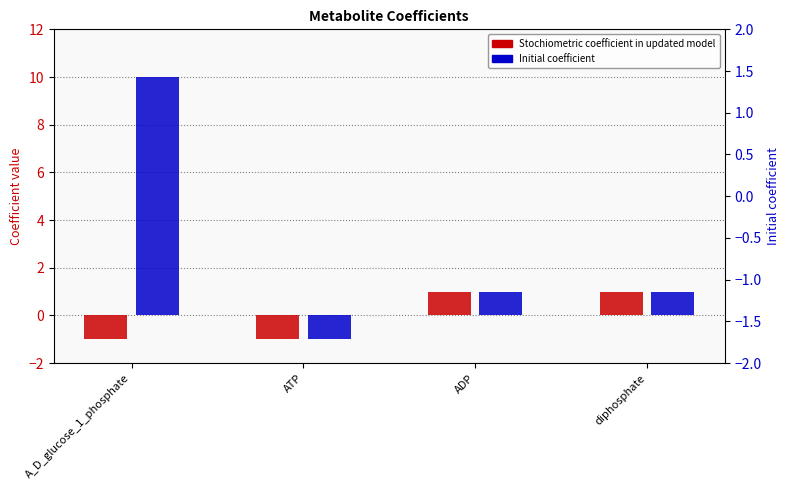

What position from the left is ADP?

3